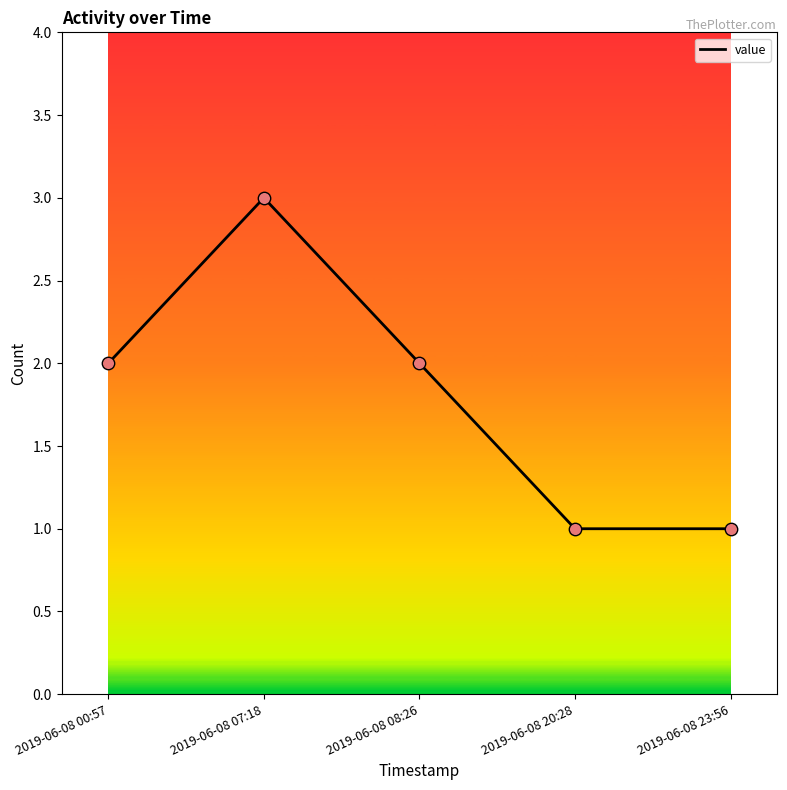

What is the change in value from 2019-06-08 00:57 to 2019-06-08 07:18?

+1